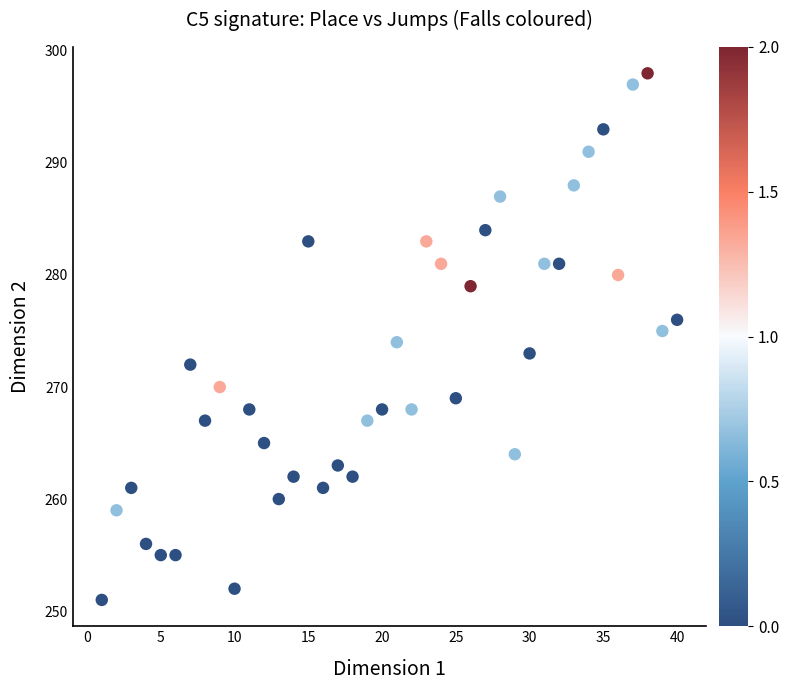

What is the range of Y values (max minus min)?

47